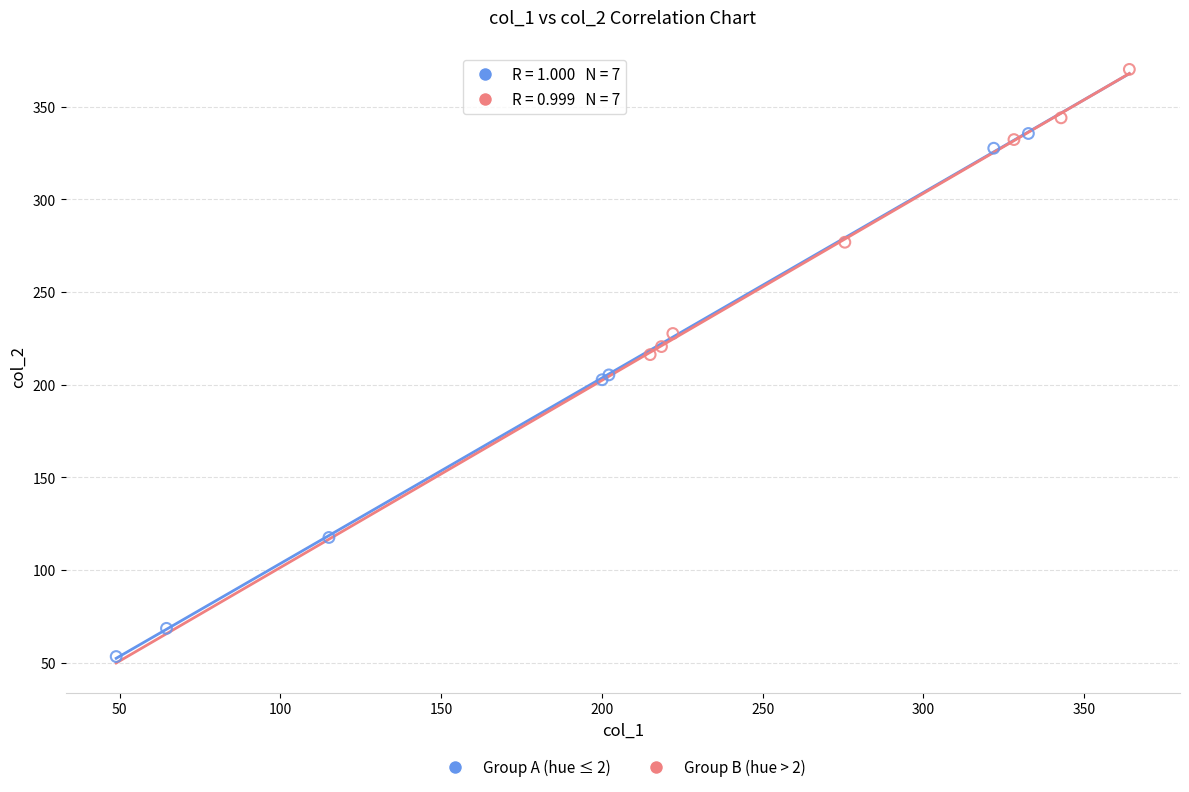

Which series contains the highest Y value?

Group B (hue > 2)